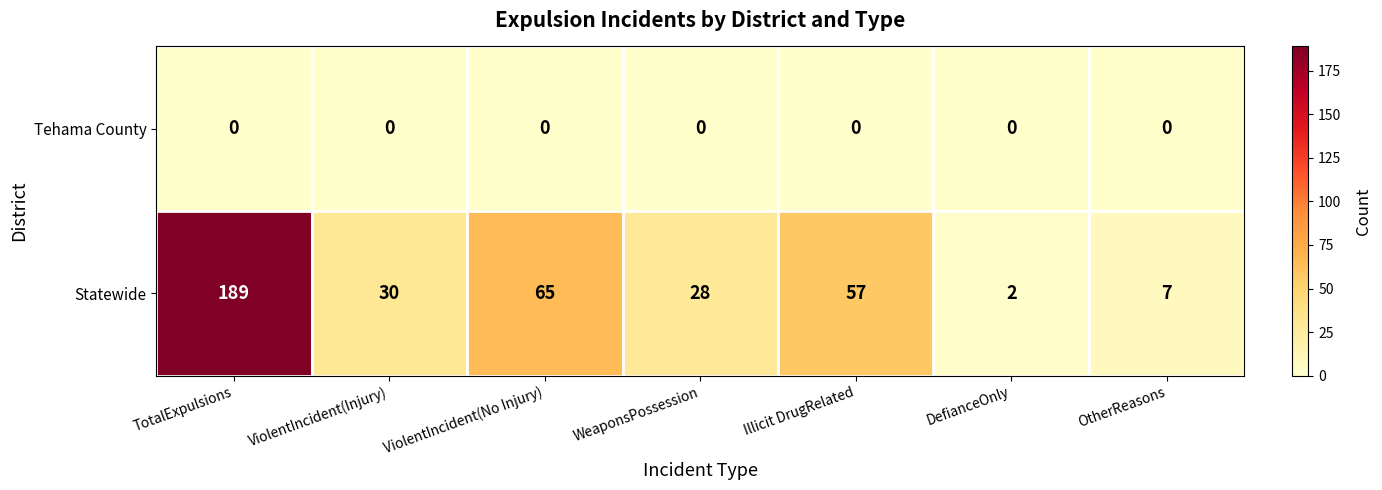

Which series has the largest total across all categories?

Statewide